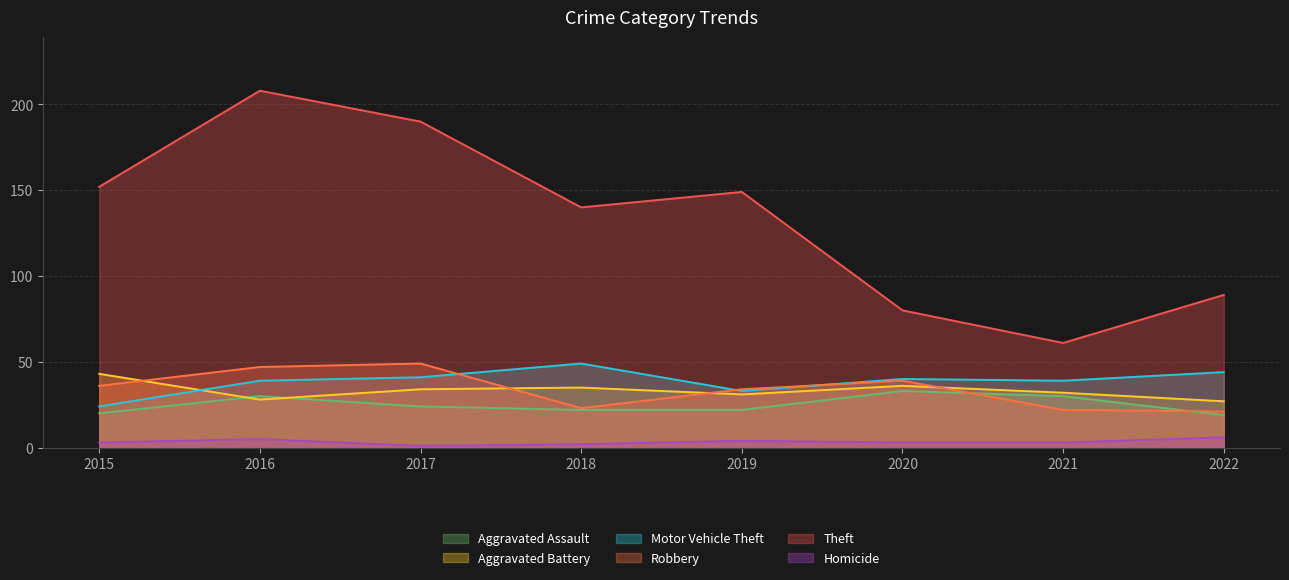

What is the value of the Robbery point at the 3rd from the left?

49